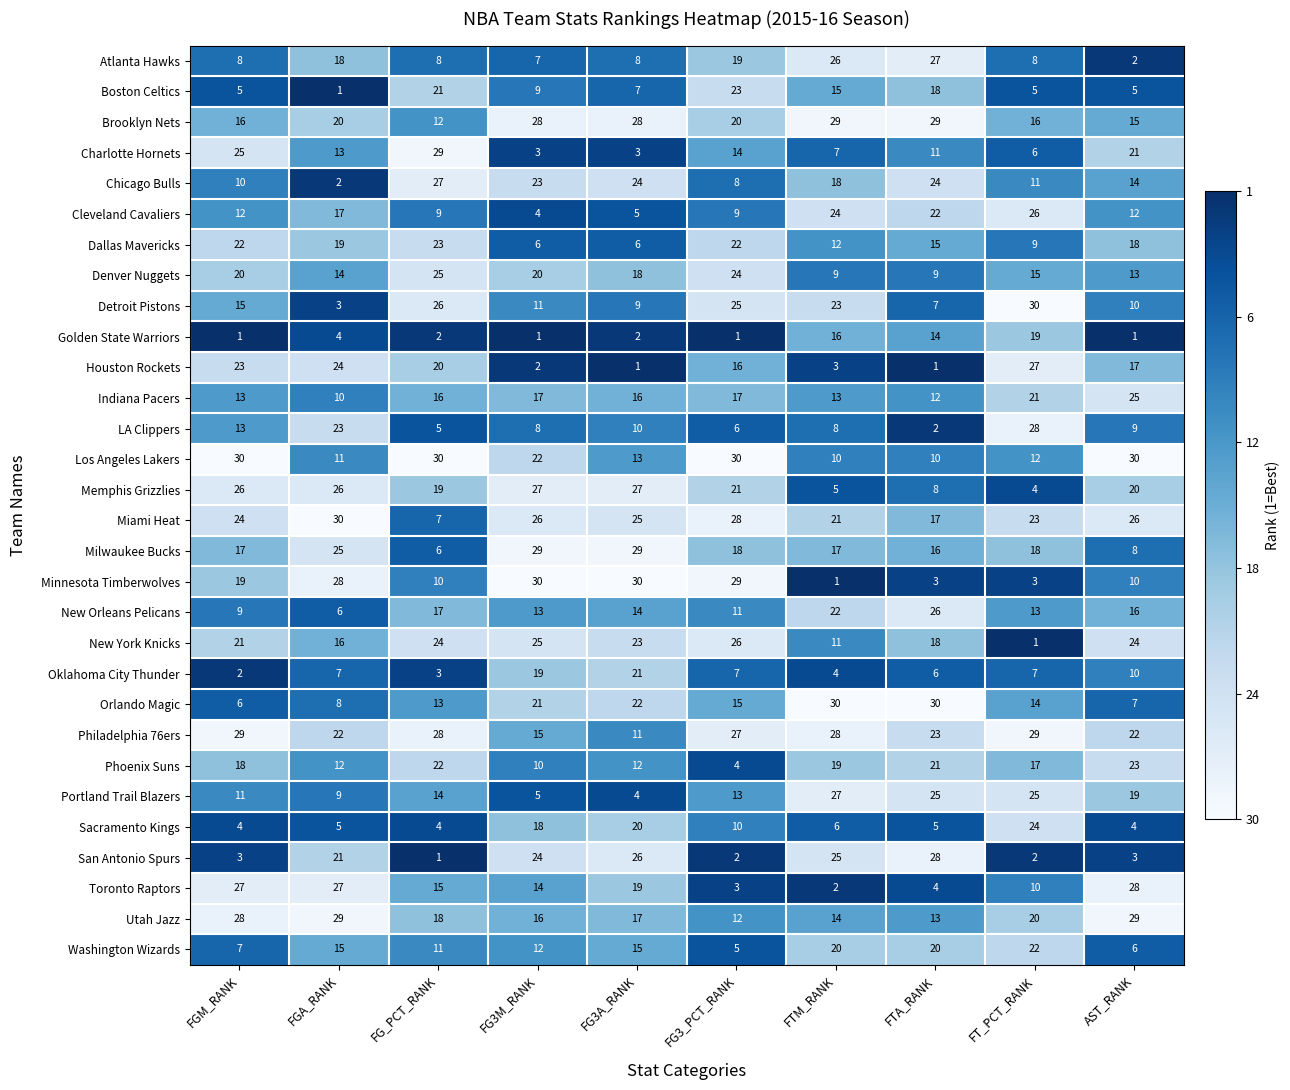

What is the highest value of the Denver Nuggets series?

25